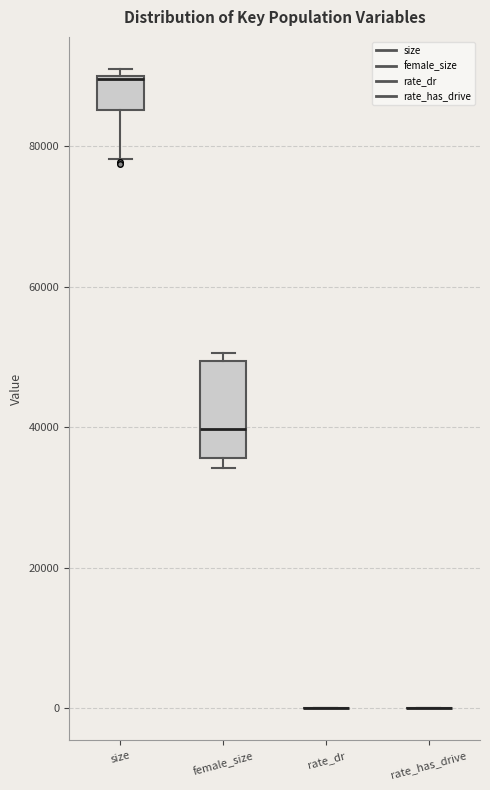

Reading left to right, read every box against the y-axis: the position of its median line, the range the box covers, and the ends of its whiskers. The values are not printed on the chart, so give them approximately, as read against the axis.

size: median 90000, box 86000 to 90000, whiskers 78000 to 92000
female_size: median 40000, box 36000 to 50000, whiskers 34000 to 50000 (just above the box's upper edge)
rate_dr: box collapsed to a line at 0, whiskers 0 to 0
rate_has_drive: box collapsed to a line at 0, whiskers 0 to 0